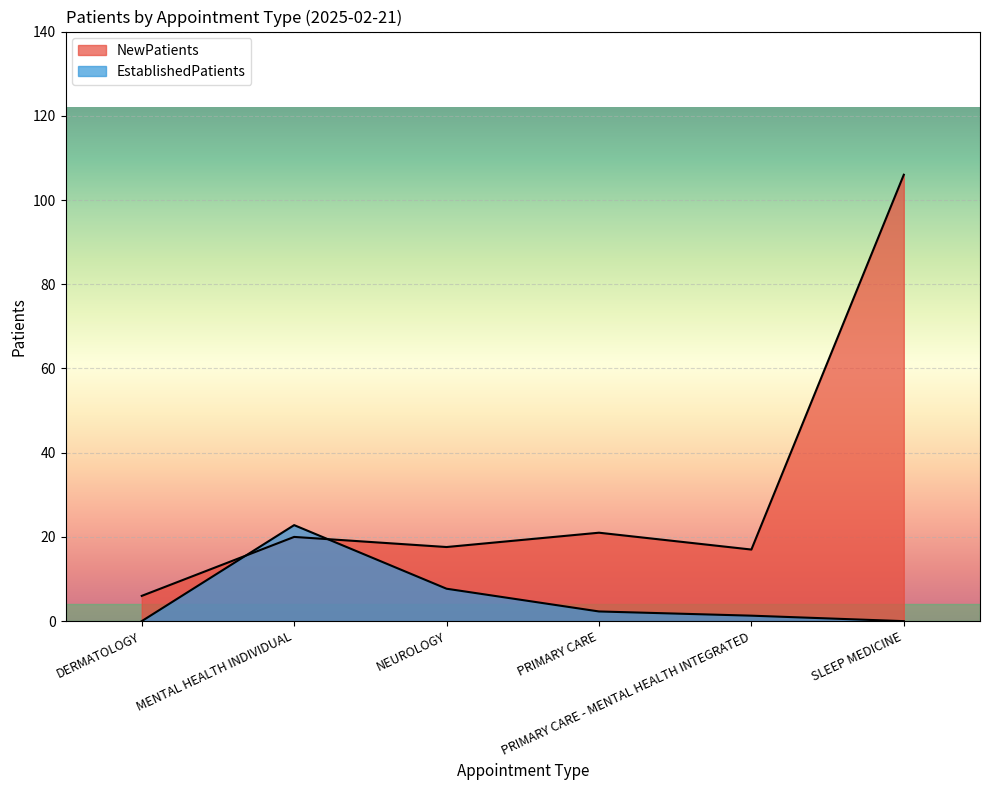

Where do NewPatients and EstablishedPatients first cross each other?

DERMATOLOGY and MENTAL HEALTH INDIVIDUAL